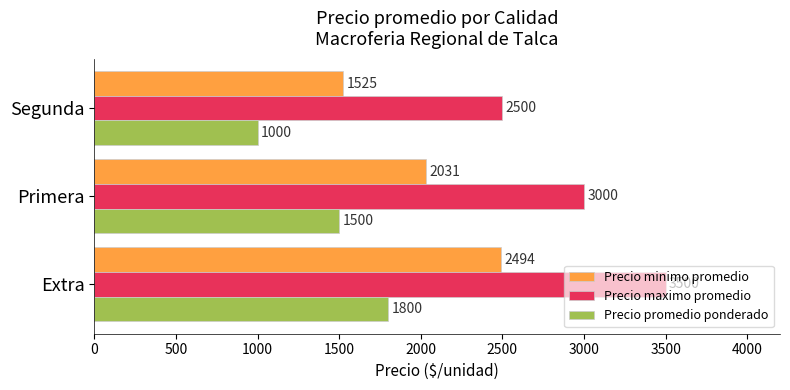

Which series has the widest spread of values?

Precio maximo promedio